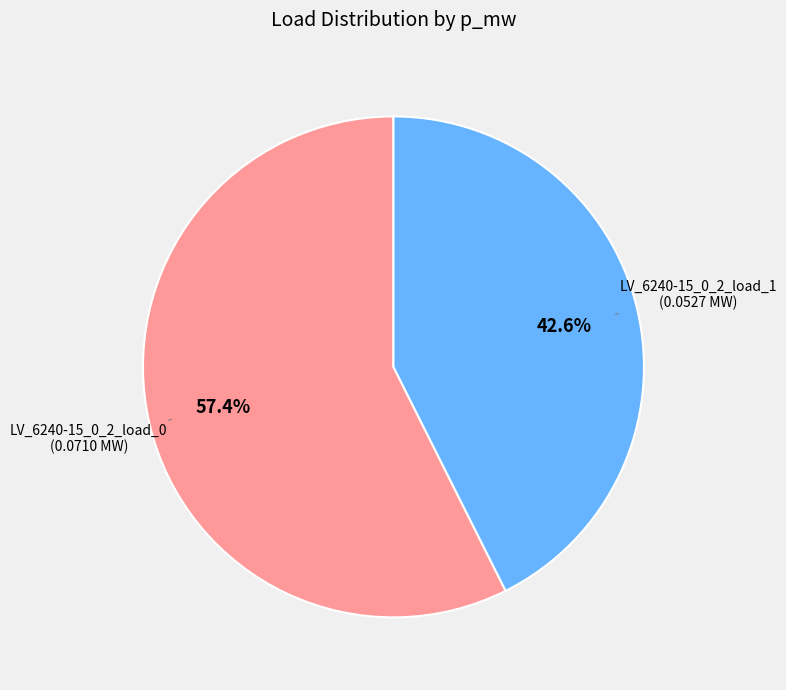

Does any single category account for the majority?

Yes